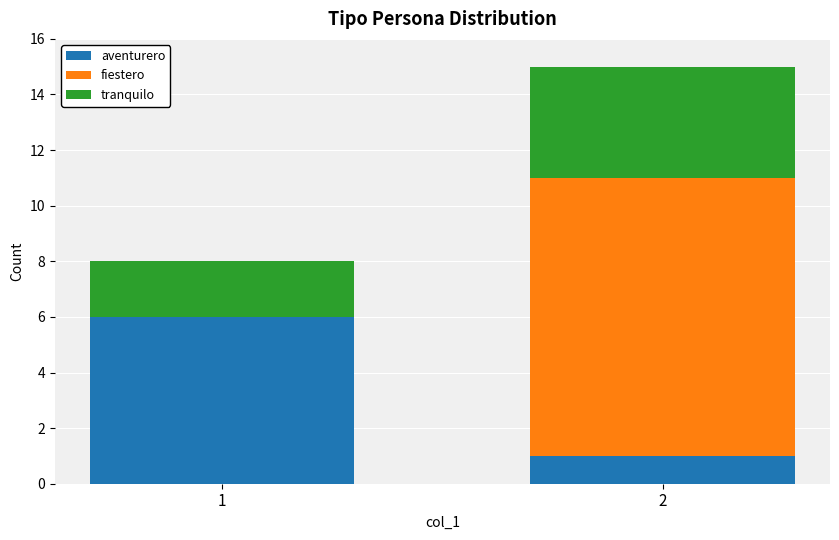

What is the sum of all aventurero values?

7